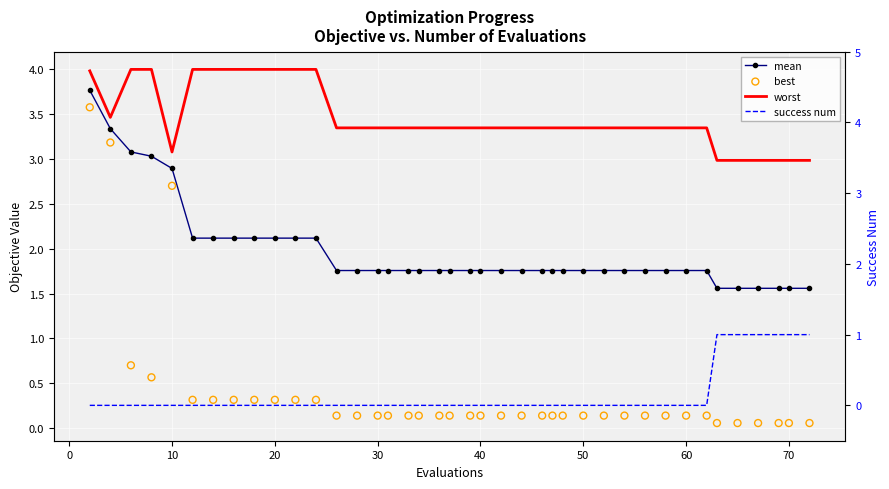

Which series contains the lowest Y value?

success num